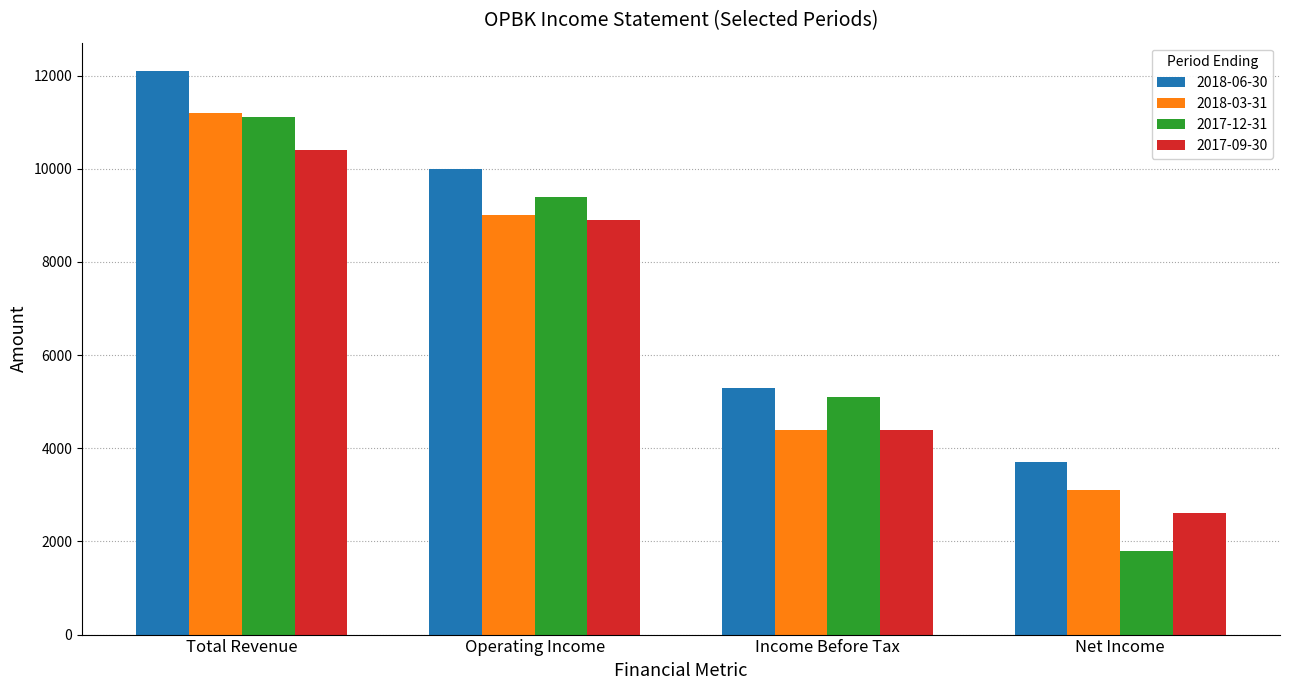

Which series has the largest total across all categories?

2018-06-30